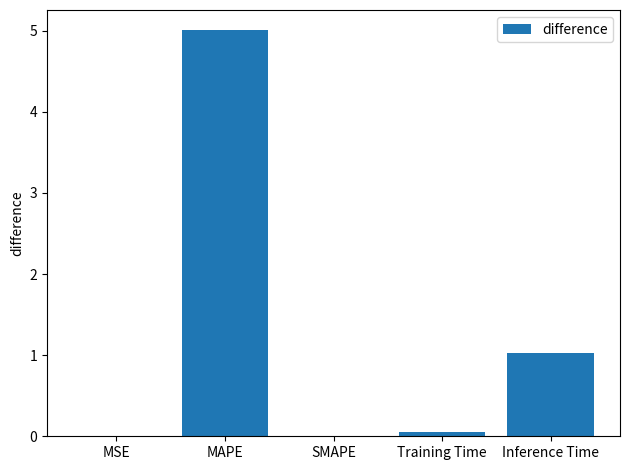

Are the bars horizontal?

No